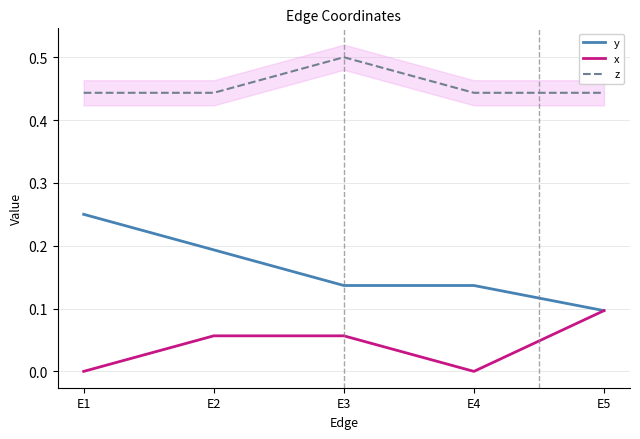

Is it true that x equals -0.0 at E4?

False